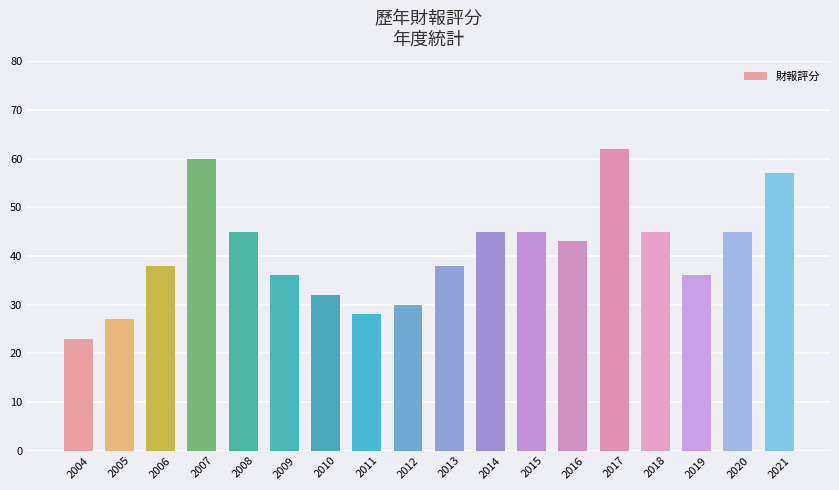

What is the approximate value at 2020?

45